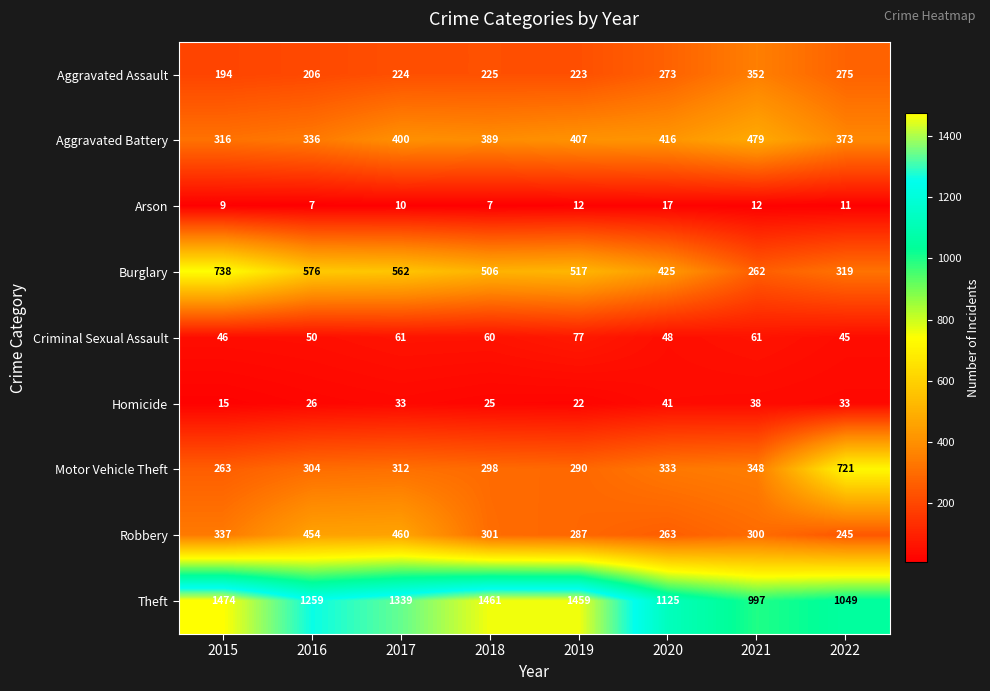

At which label is Robbery closest to 352?

2015